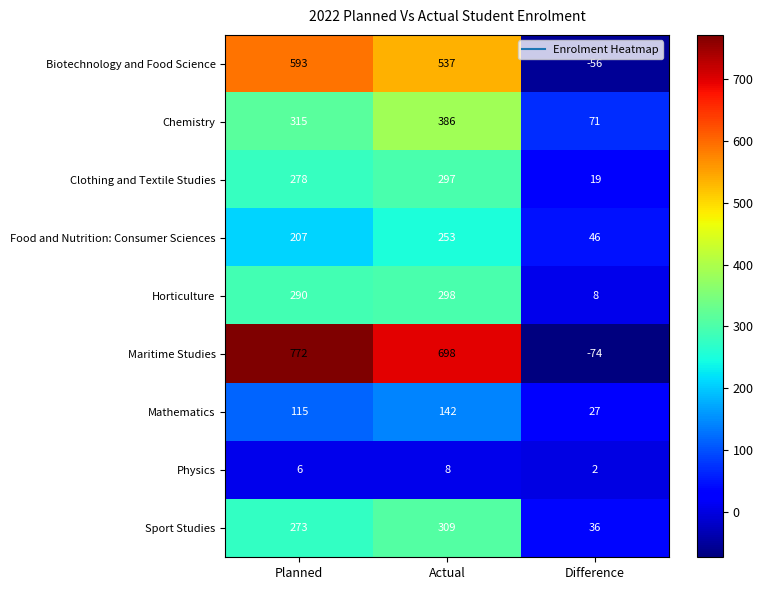

Between Planned and Actual, which series saw the biggest shift?

Maritime Studies